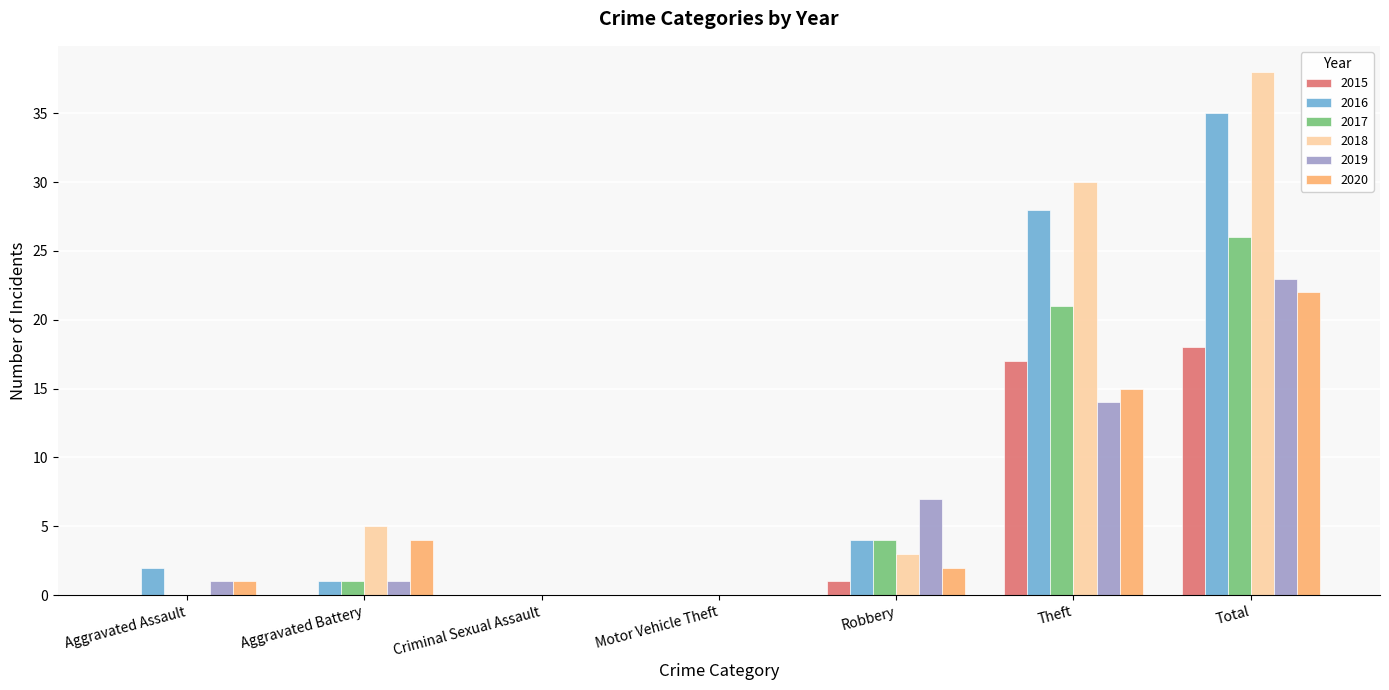

What is the sum of all 2017 values?

52